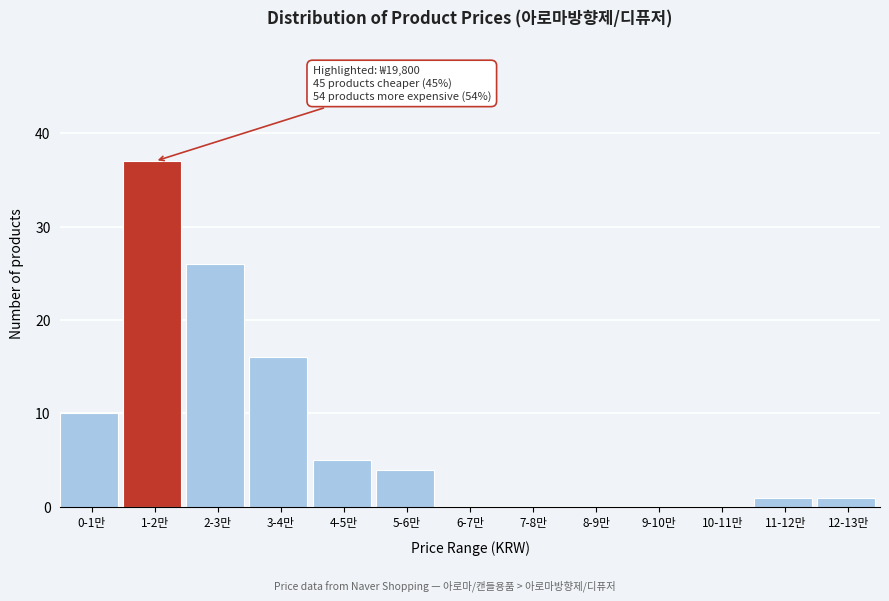

Reading left to right, extract all data points from this chart.

0-1만=10	1-2만=37	2-3만=26	3-4만=16	4-5만=5	5-6만=4	6-7만=0	7-8만=0	8-9만=0	9-10만=0	10-11만=0	11-12만=1	12-13만=1